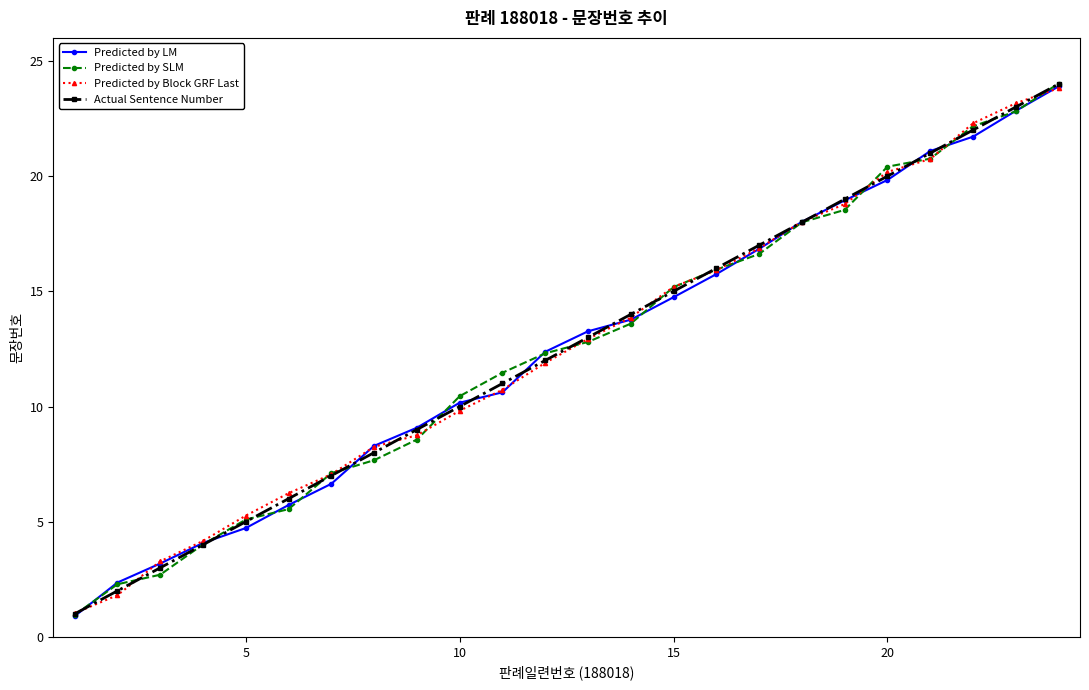

What is the maximum value shown in the chart?

24.0